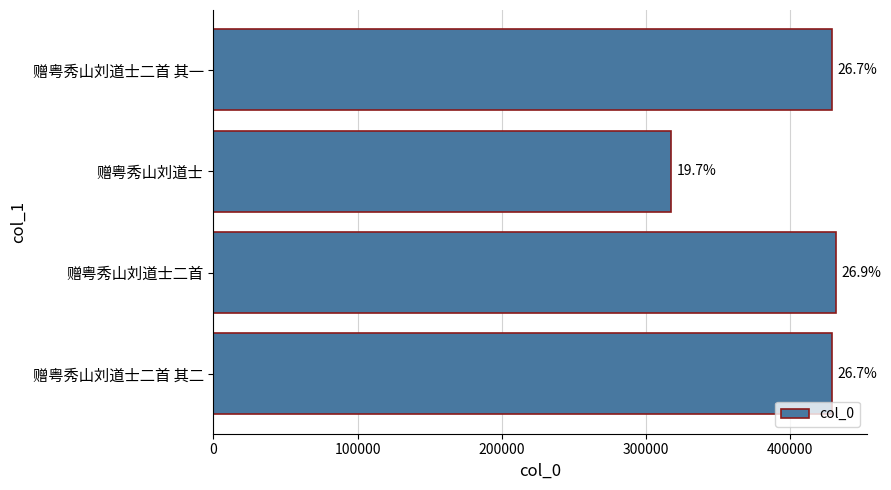

Are the bars horizontal?

Yes